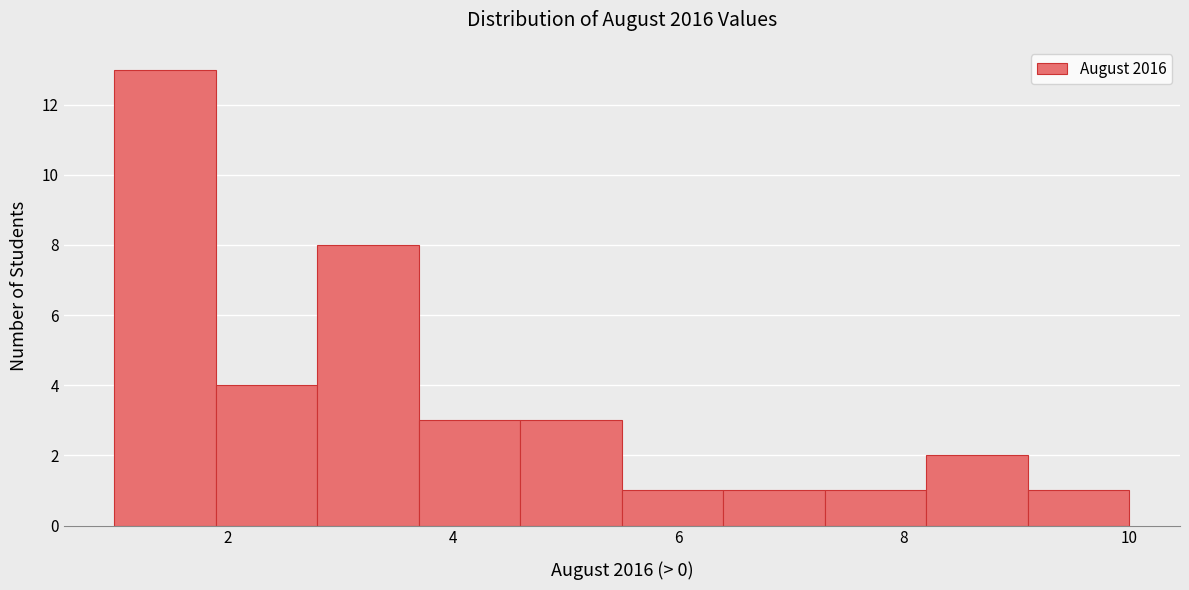

Reading left to right, list every bar in this chart as the range it spans on the x-axis followed by its height. Neither the bar edges nor the heights are printed on the chart, so give them approximately, as read against the axes.

1.0 to 1.9: 13
1.9 to 2.8: 4
2.8 to 3.7: 8
3.7 to 4.6: 3
4.6 to 5.5: 3
5.5 to 6.4: 1
6.4 to 7.3: 1
7.3 to 8.2: 1
8.2 to 9.1: 2
9.1 to 10.0: 1